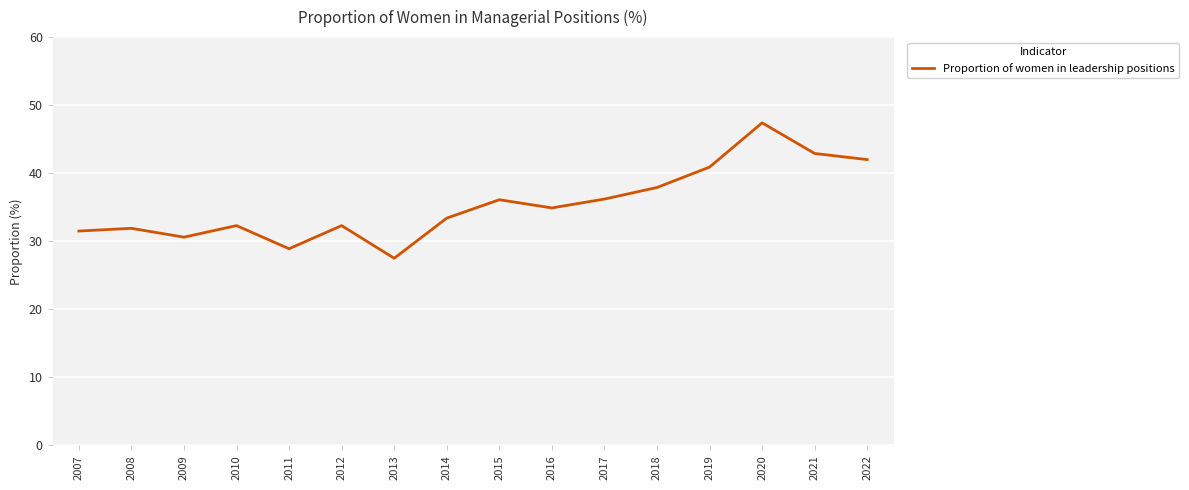

Where does the data first go above 34?

2015